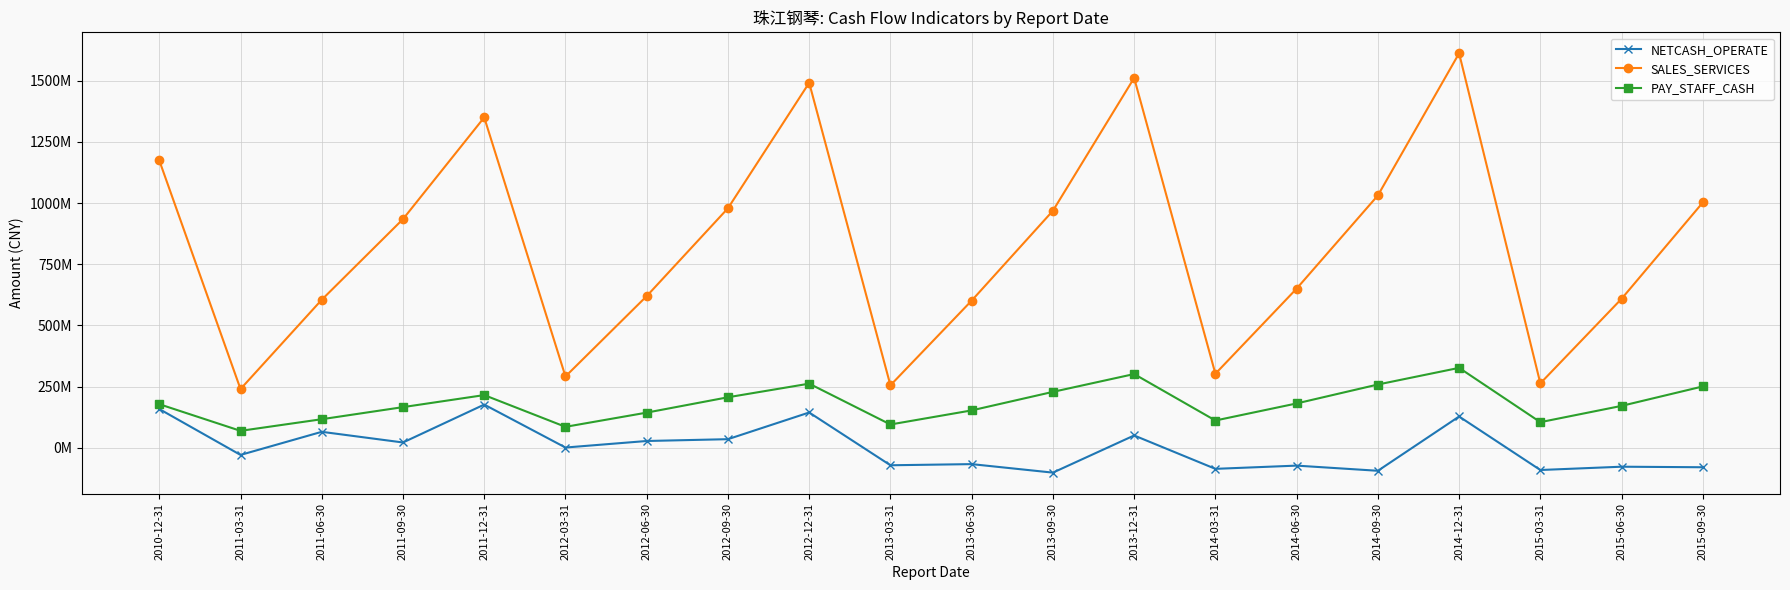

Is the value of SALES_SERVICES at 2012-09-30 greater than the value of NETCASH_OPERATE at 2011-09-30?

Yes